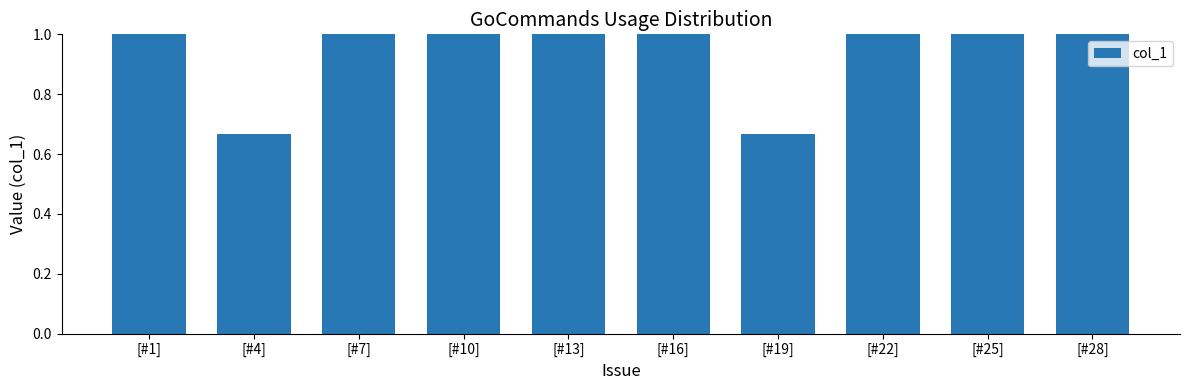

The value at [#19] is 1.2. True or false?

False